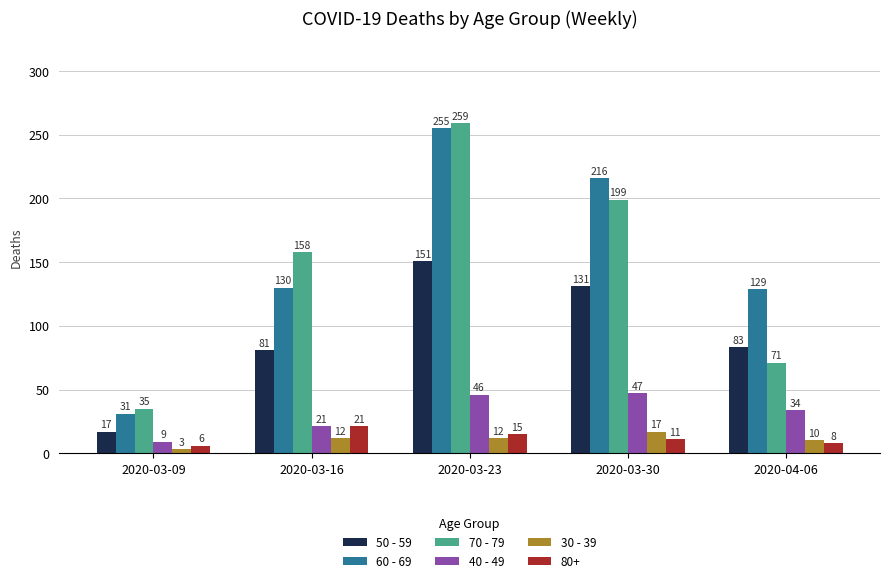

At how many categories does at least one series exceed 62?

4